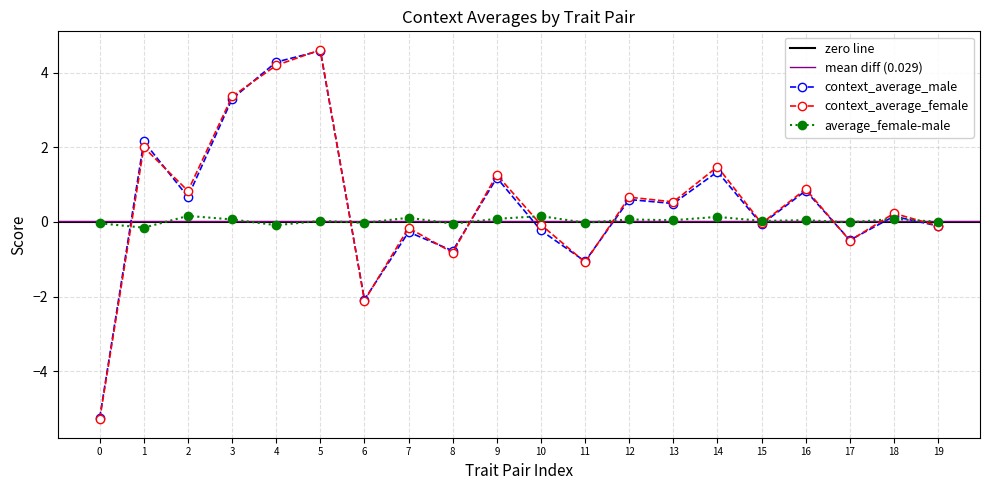

The value of context_average_male at 2 is 0.7. True or false?

True